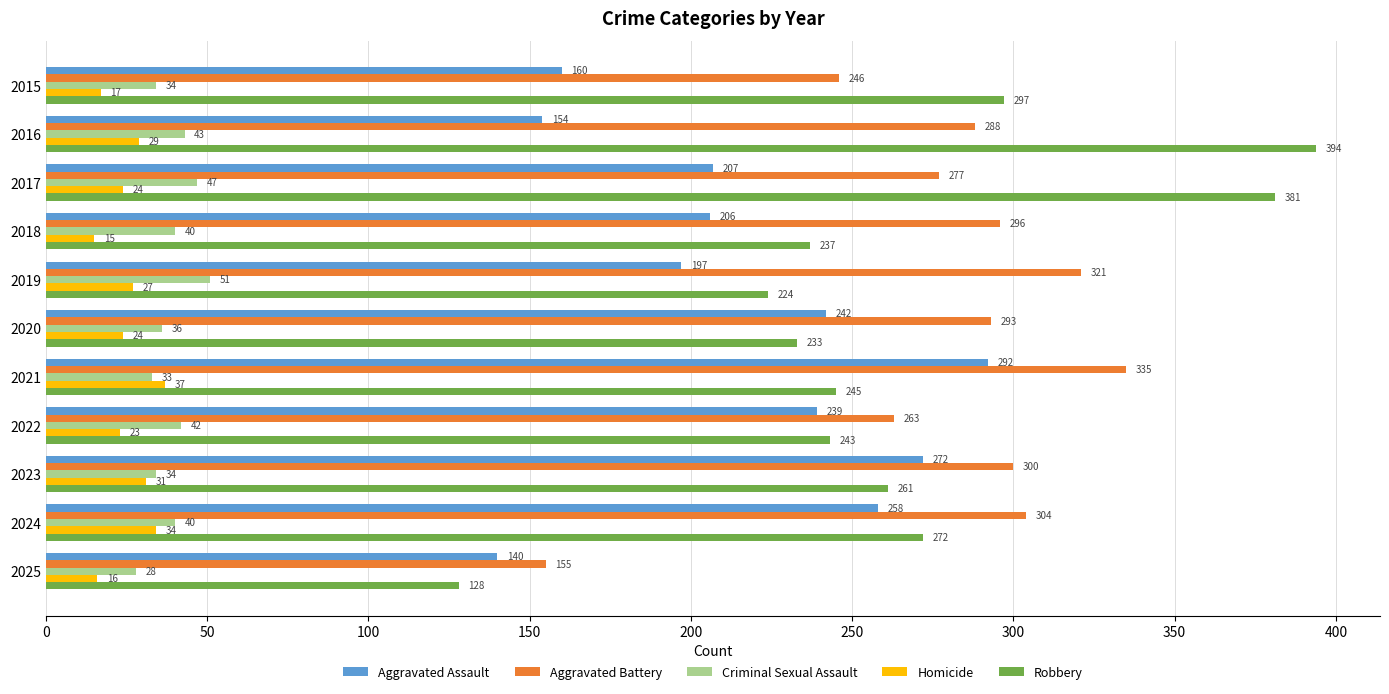

What is the sum of all Homicide values?

277